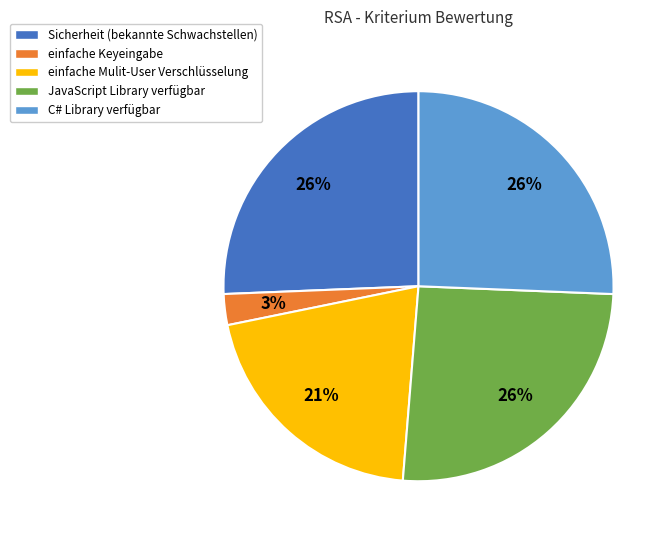

To the nearest percent, what is the difference between the largest and smallest slice percentages?

23%